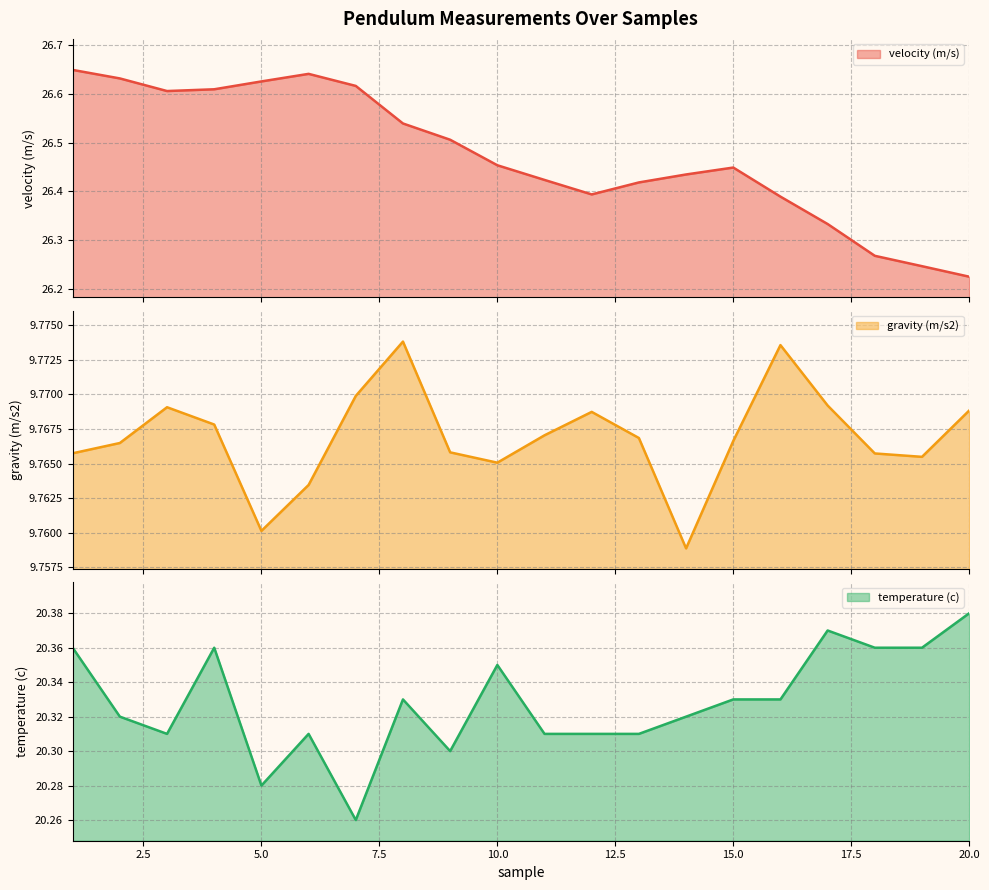

What are all the series names shown in the legend?

velocity (m/s), gravity (m/s2), temperature (c)